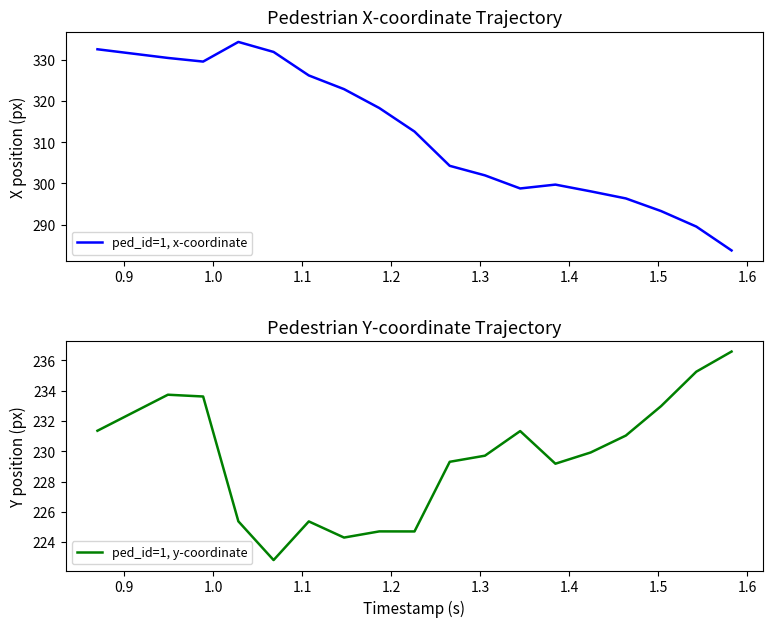

What is the maximum value for ped_id=1, x-coordinate?

334.4